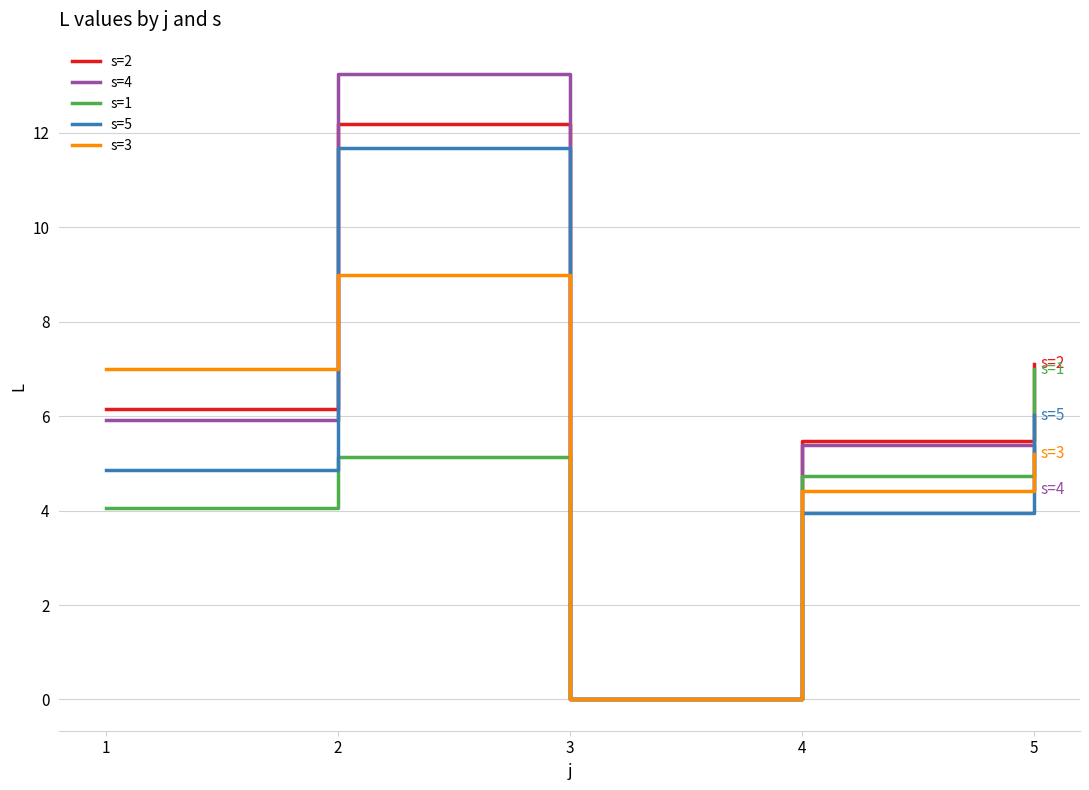

Which series has the widest spread of values?

s=4